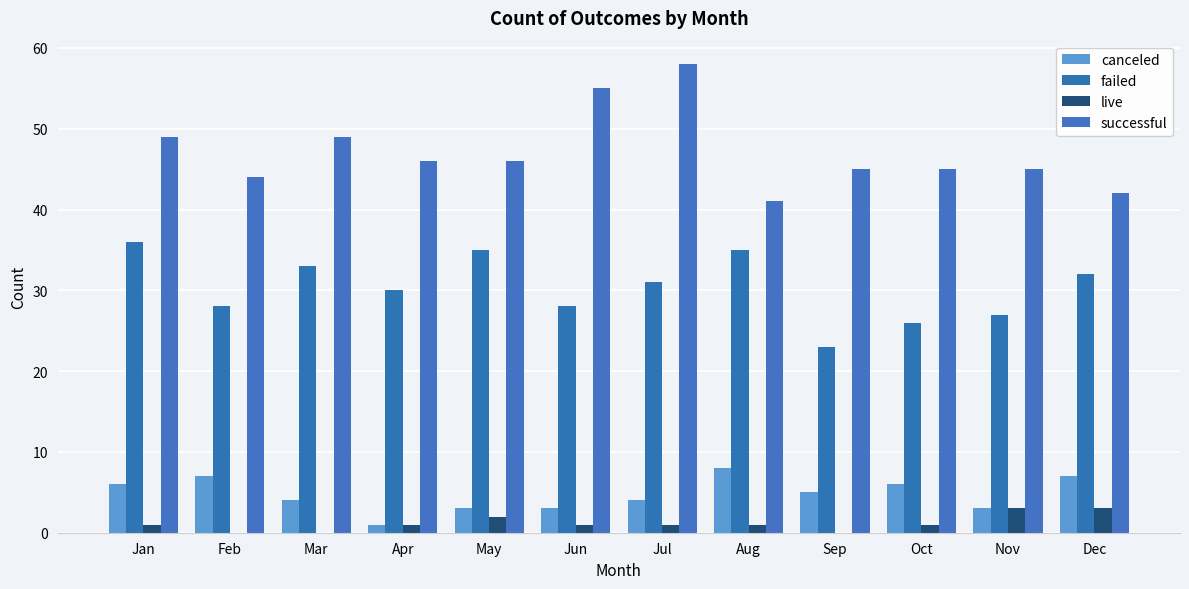

Which series changed the most between Jun and Sep?

successful